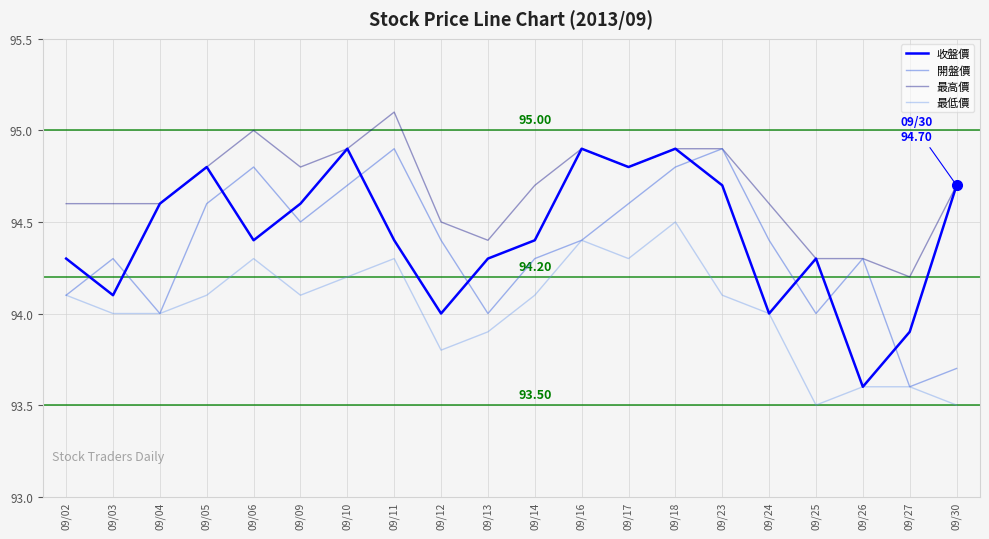

Where does the 開盤價 series first go above 94?

09/02